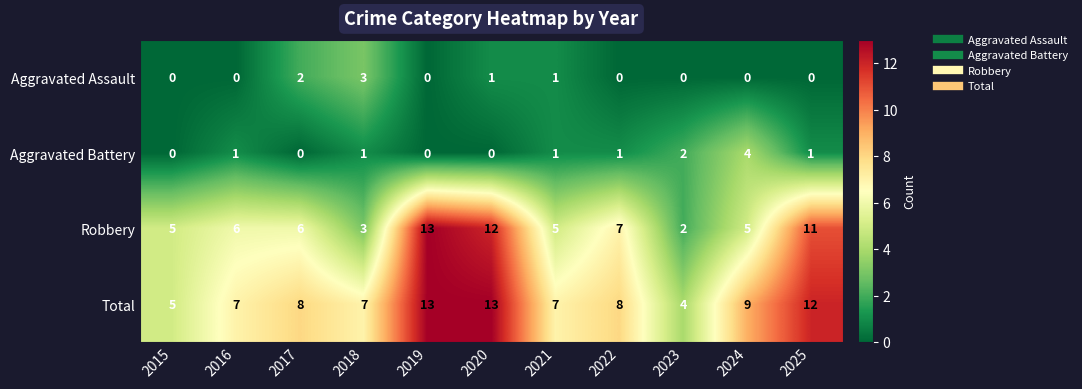

The Total series shows 3 at 2018. True or false?

False